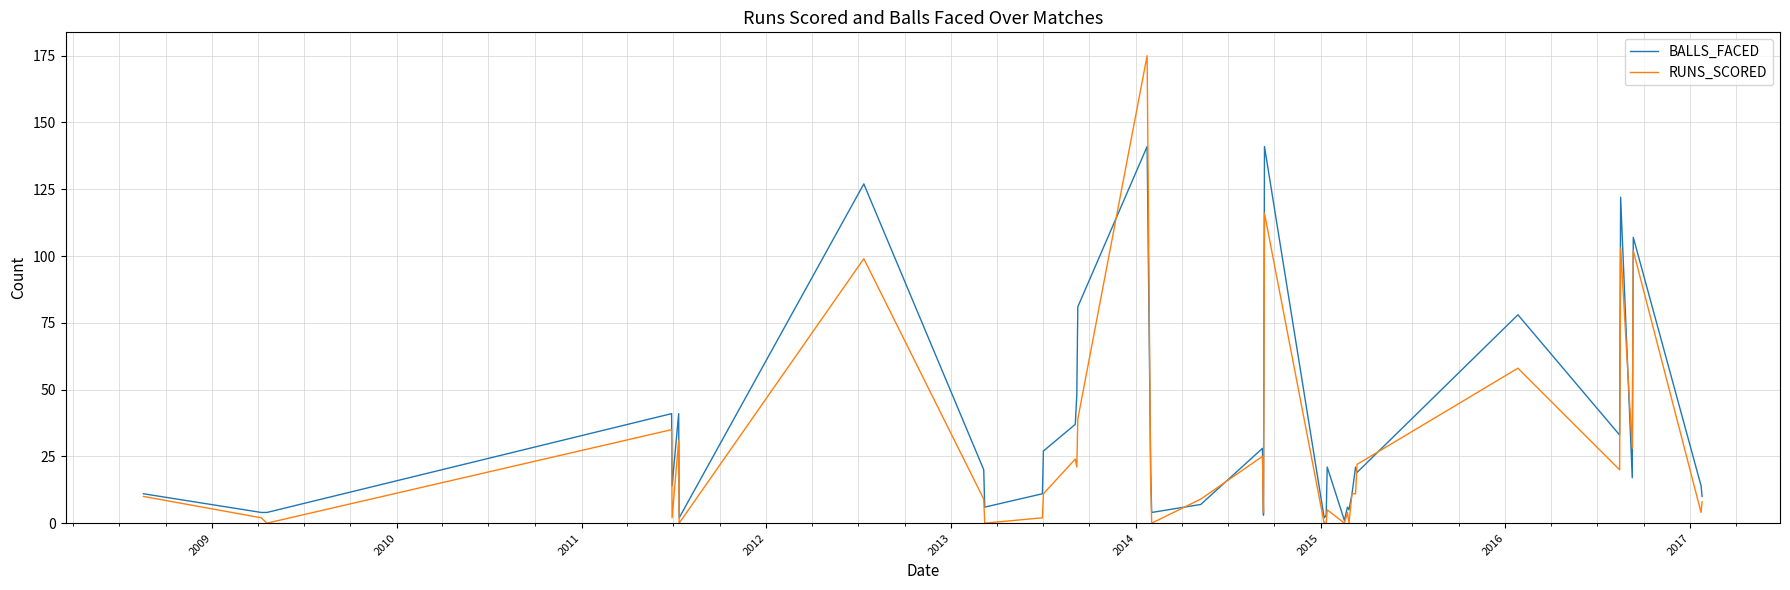

What is the maximum value for BALLS_FACED?

141